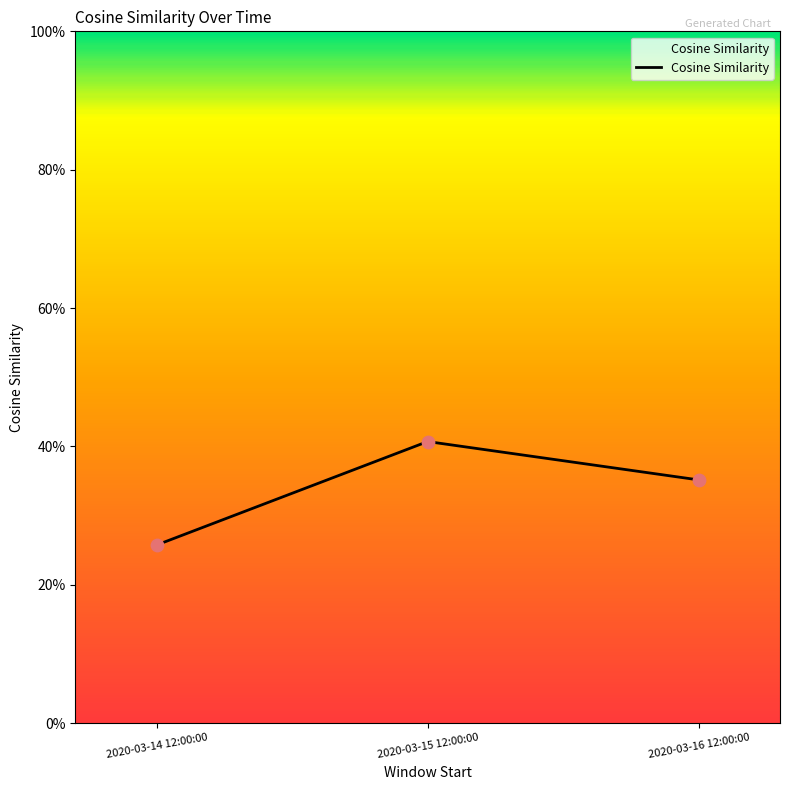

What is the ratio of the value at 2020-03-14 12:00:00 to the value at 2020-03-16 12:00:00?

0.7